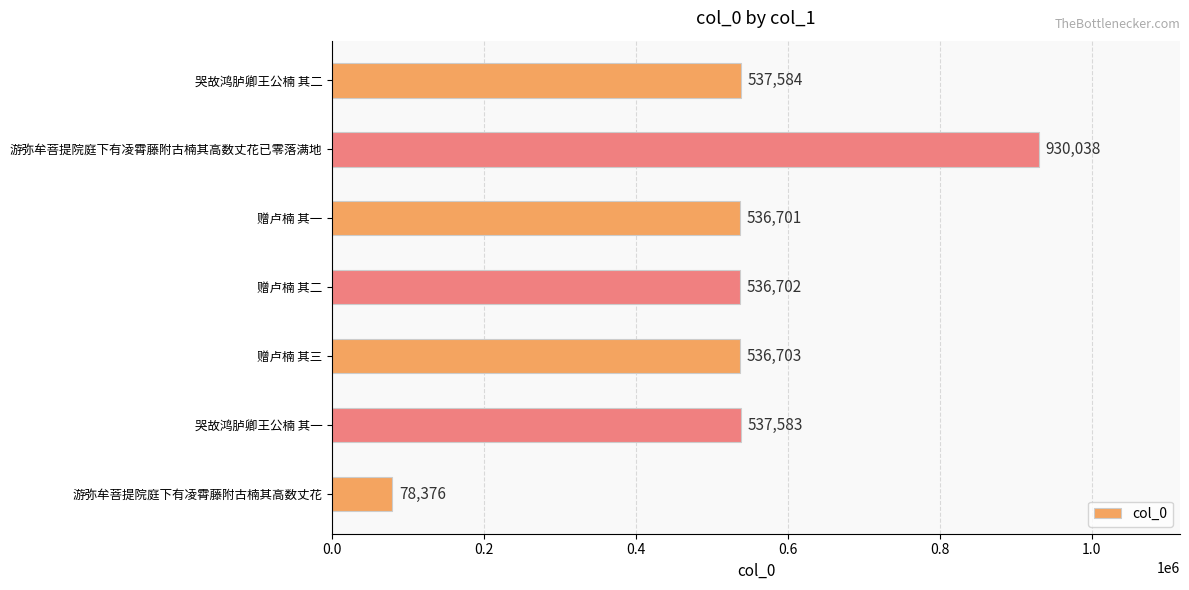

The chart shows a value of 930038 at 游弥牟菩提院庭下有凌霄藤附古楠其高数丈花已零落满地. True or false?

True